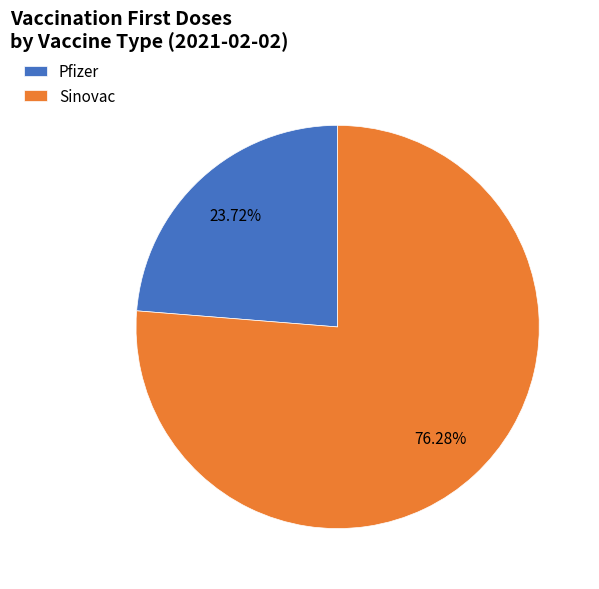

Is the sum of Sinovac and Pfizer greater than half?

Yes